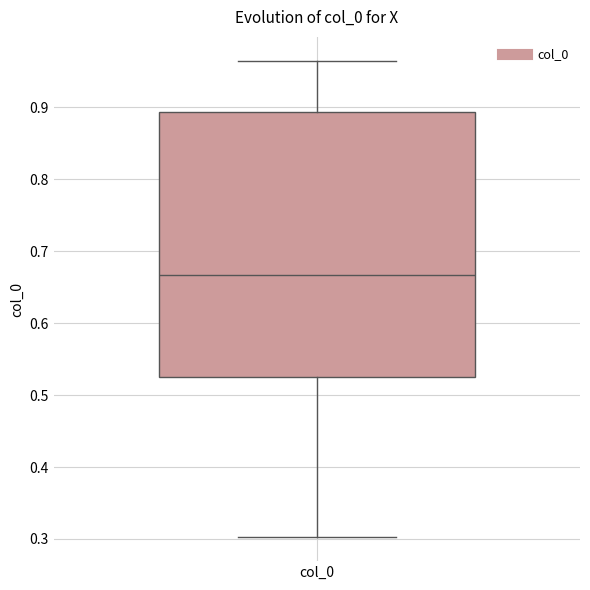

Read this box plot against the y-axis: the position of the median line, the range covered by the box, and the ends of both whiskers. The values are not printed on the chart, so give them approximately, as read against the axis.

median 0.67, box 0.52 to 0.89, whiskers 0.30 to 0.96